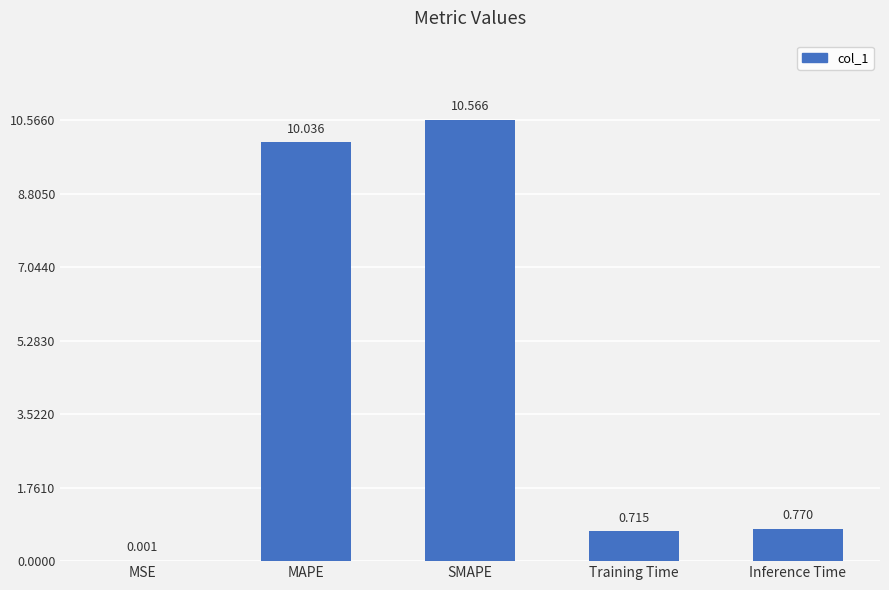

Are the bars horizontal?

No